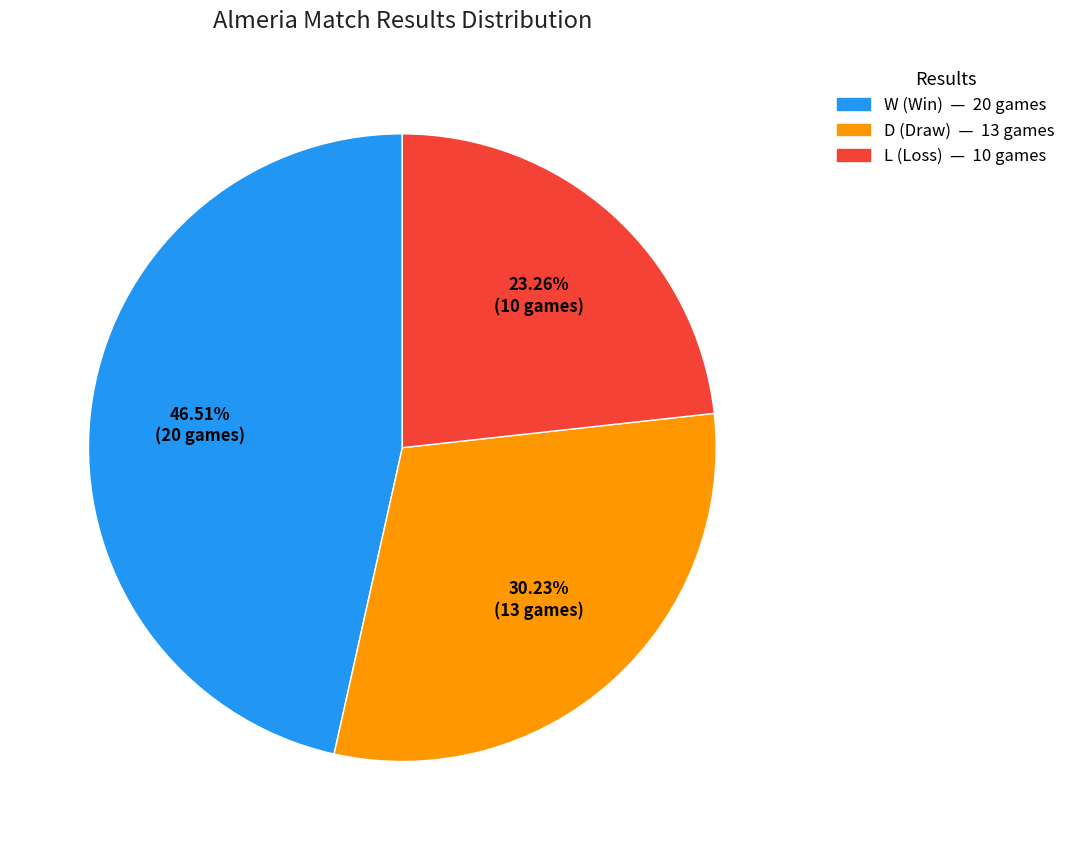

What percentage is the L slice, to the nearest percent?

23%